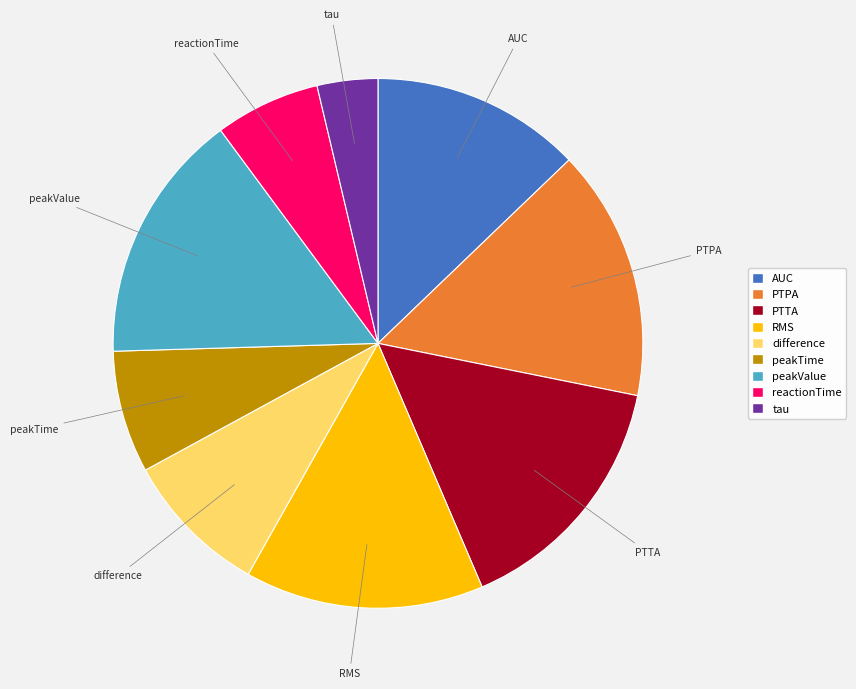

Do tau and peakValue together represent more than half of the pie?

No